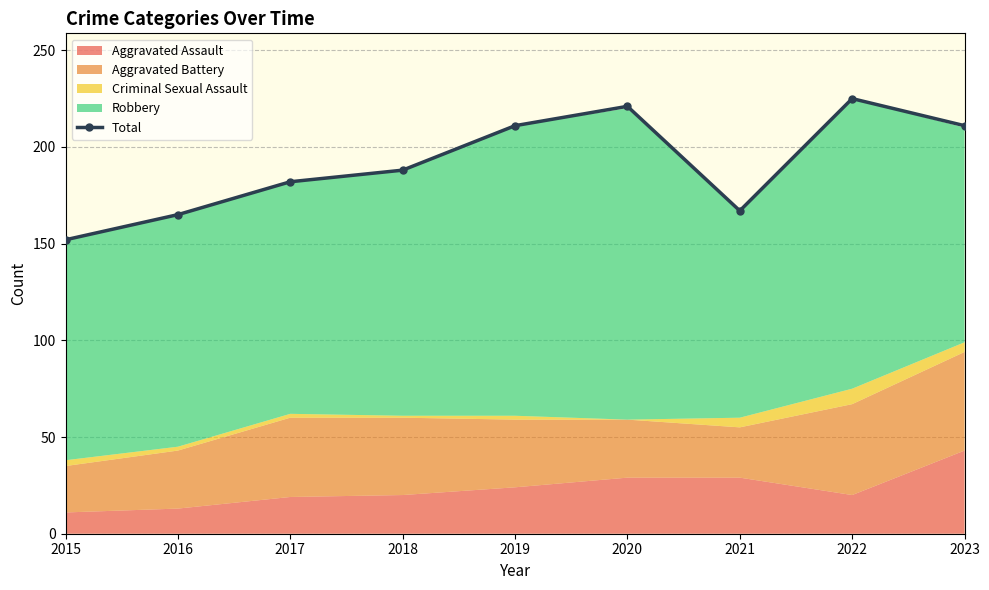

What is the ratio of the value at 2021 to the value at 2020?

0.8